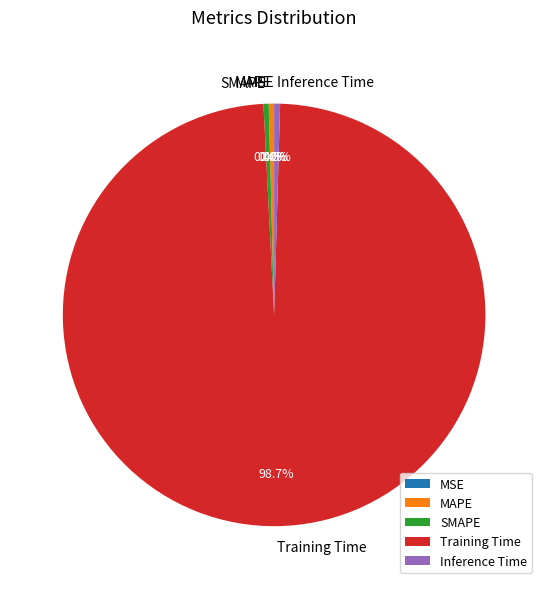

To the nearest percent, what is the average slice percentage?

20%